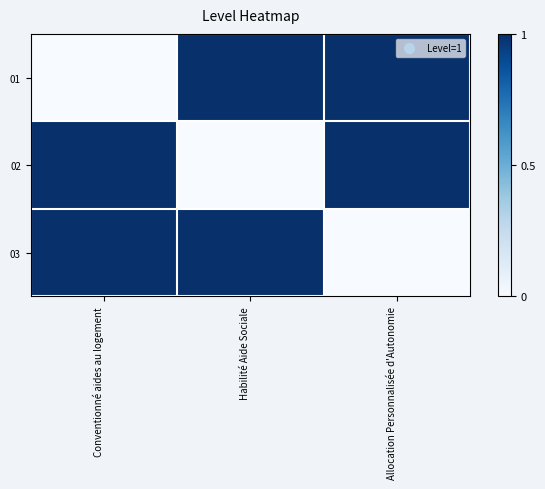

Which series has the largest range (max minus min)?

01